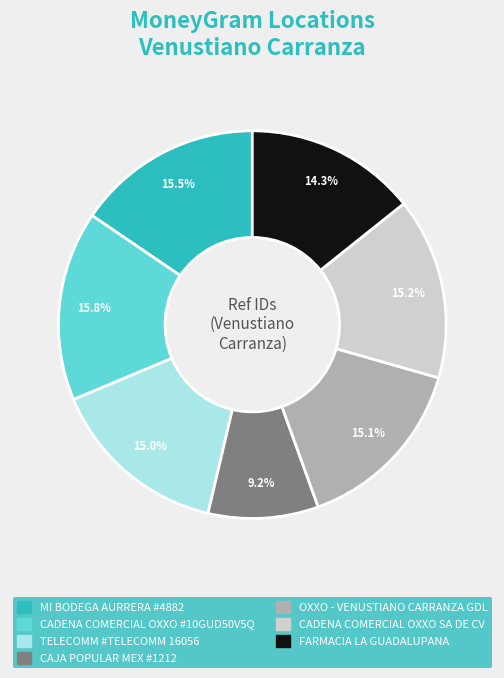

What is the smallest slice in the pie chart?

CAJA POPULAR MEX #1212